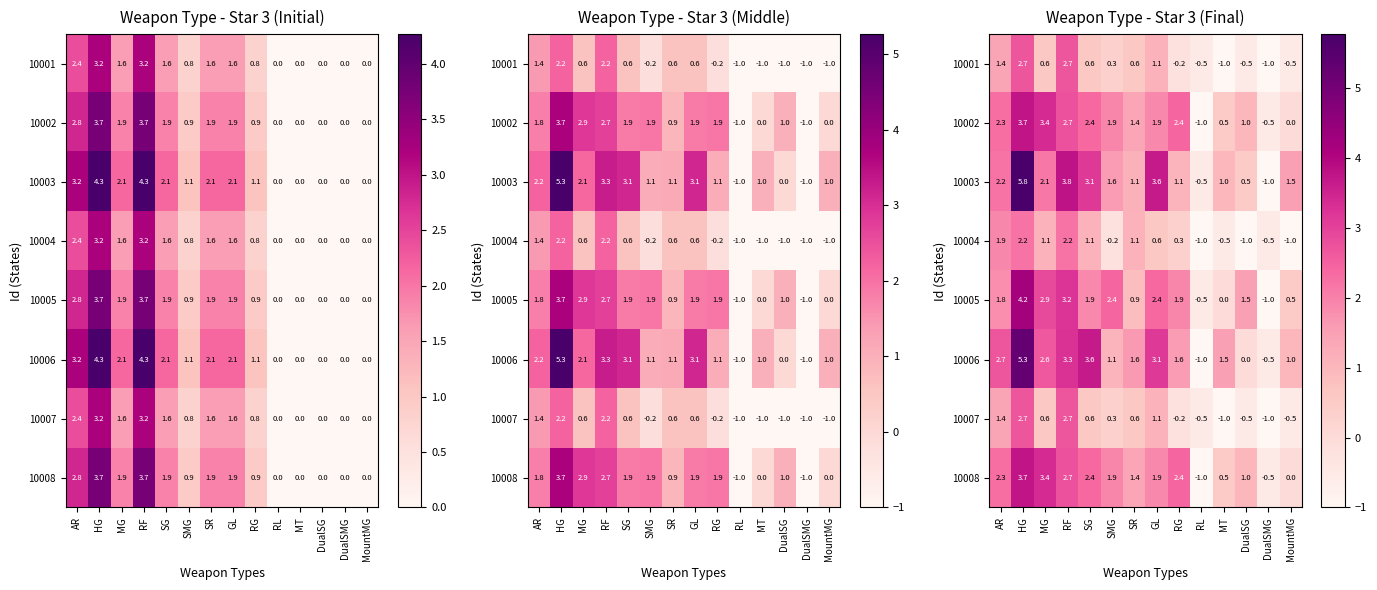

What is the difference between the maximum and minimum values in the 10003 series?

6.8